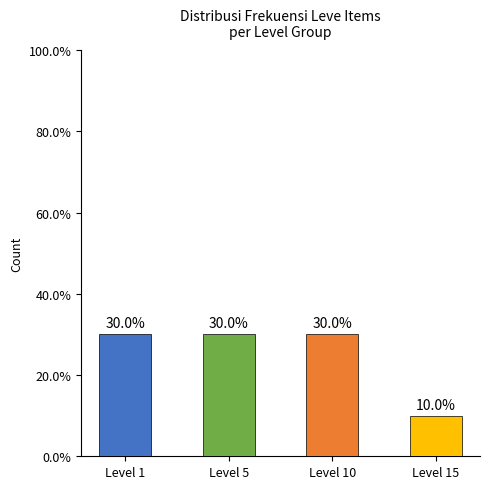

What is the maximum value shown in the chart?

30